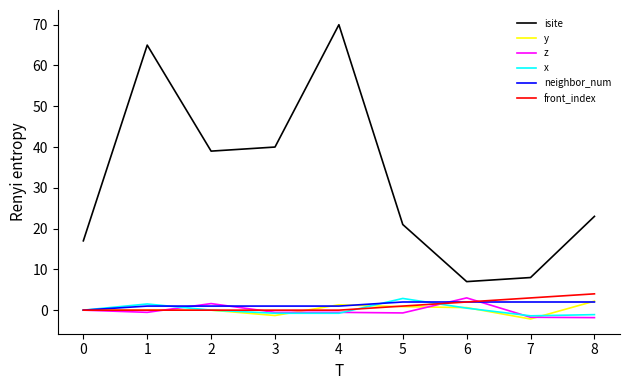

True or false: isite and front_index intersect in this chart.

False